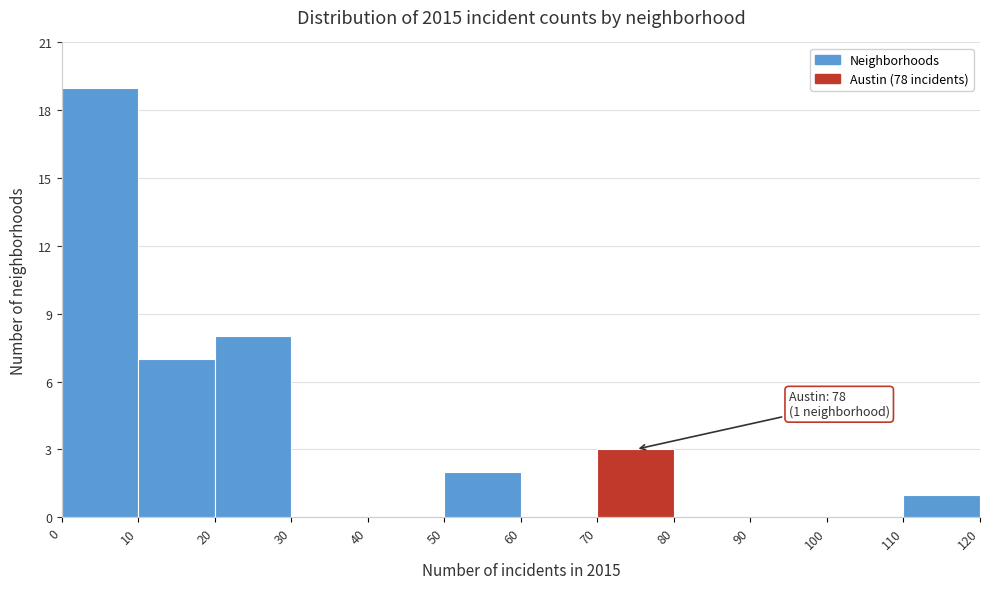

Which range on the x-axis has the tallest bar?

0 to 10